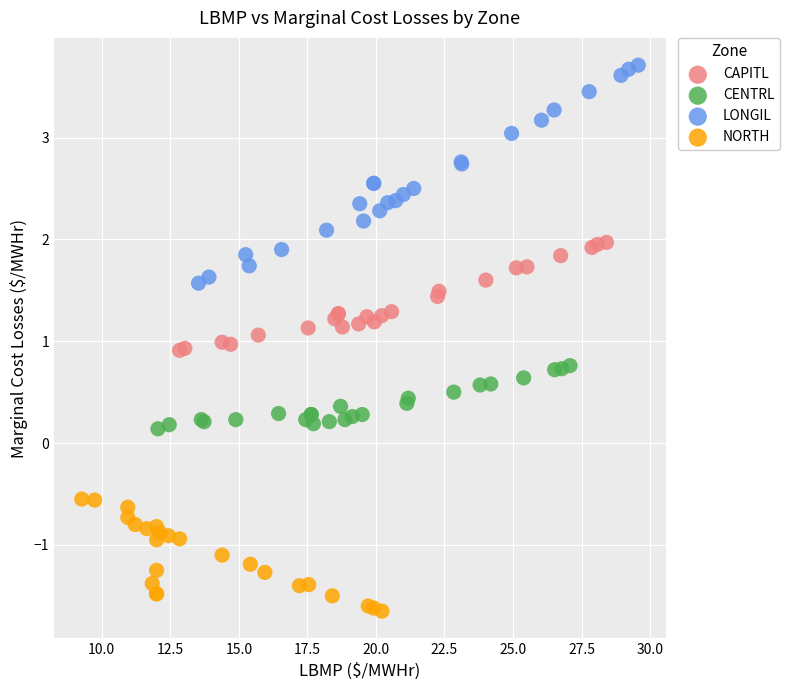

Which series contains the highest Y value?

LONGIL